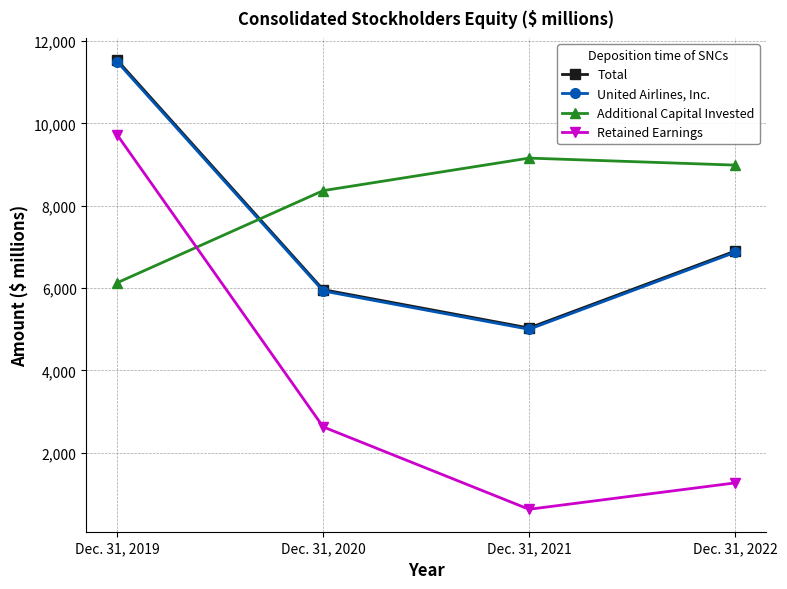

The Retained Earnings series shows 1265 at Dec. 31, 2022. True or false?

True